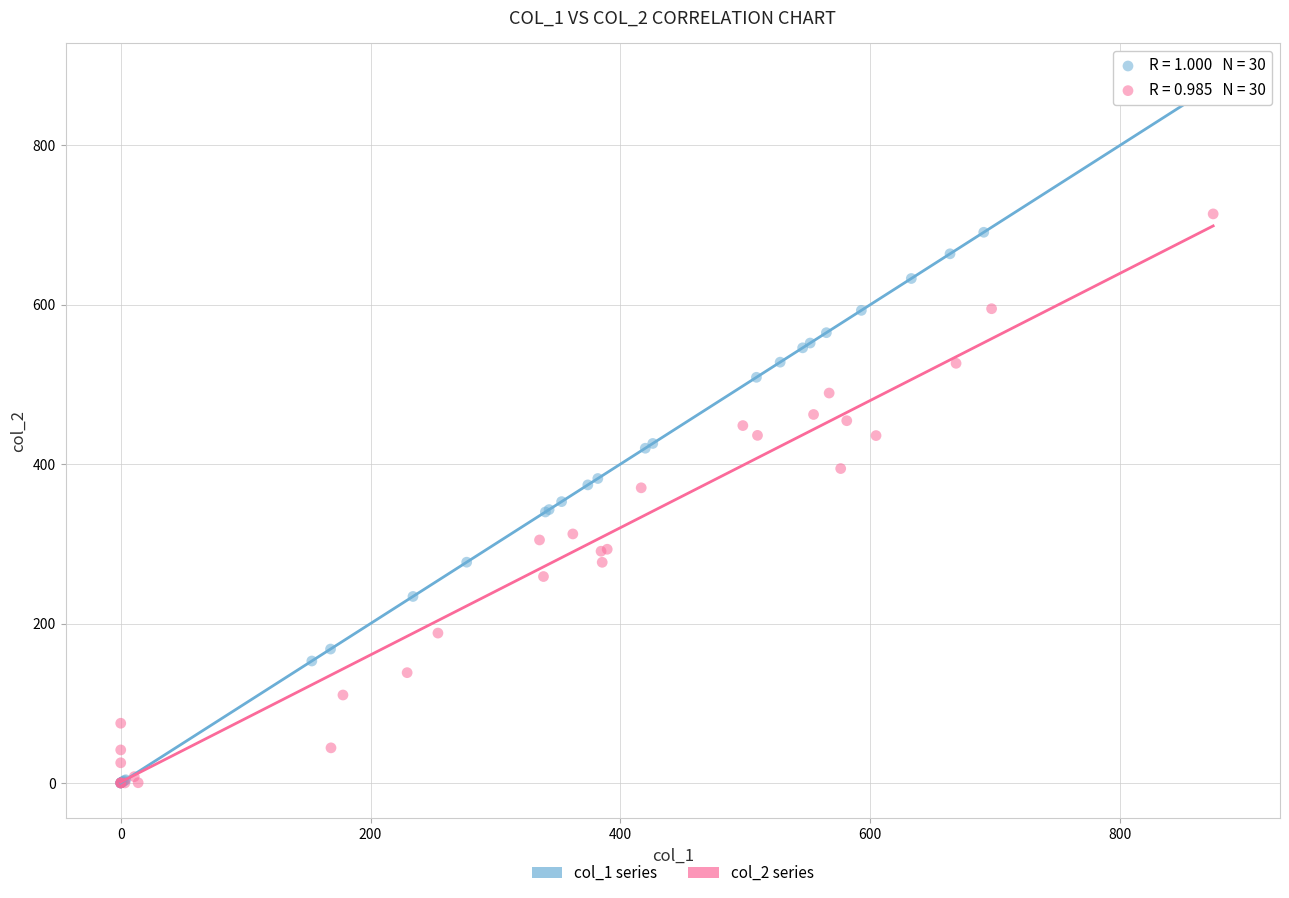

Which series has the largest Y range (max minus min)?

col_1 series